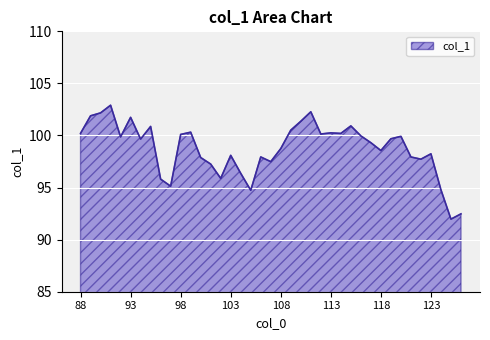

What is the difference between the maximum and minimum values?

10.9